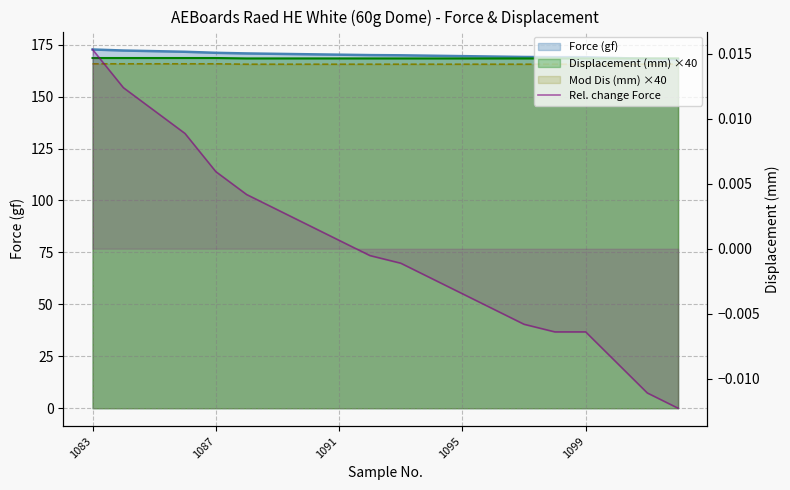

How many lines are shown in the chart?

1